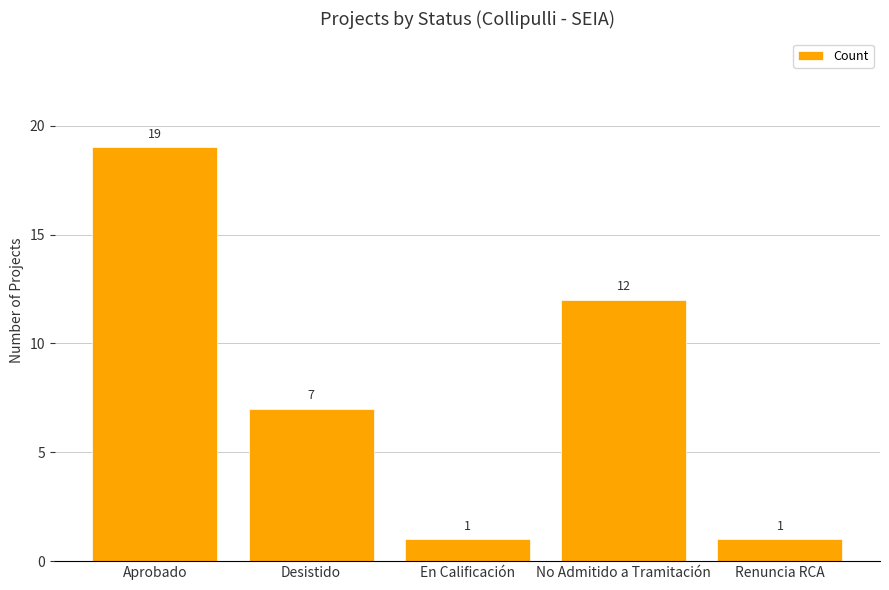

Count the values in the range 1 to 12.

4